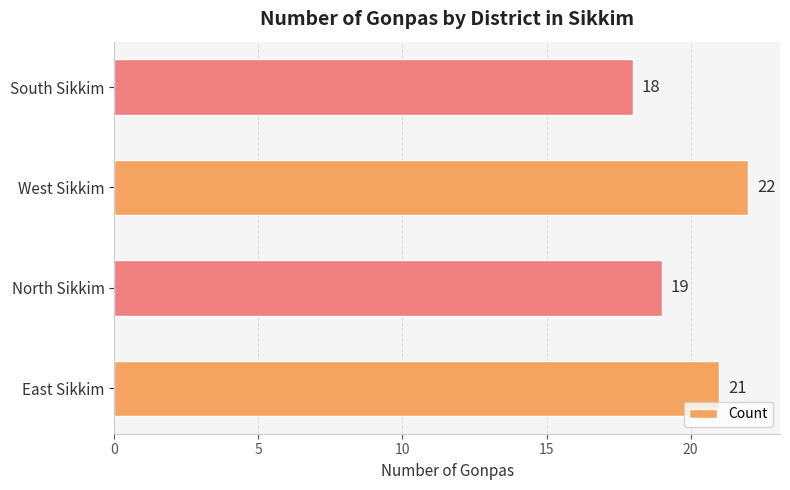

Which label corresponds to the largest value in the chart?

West Sikkim